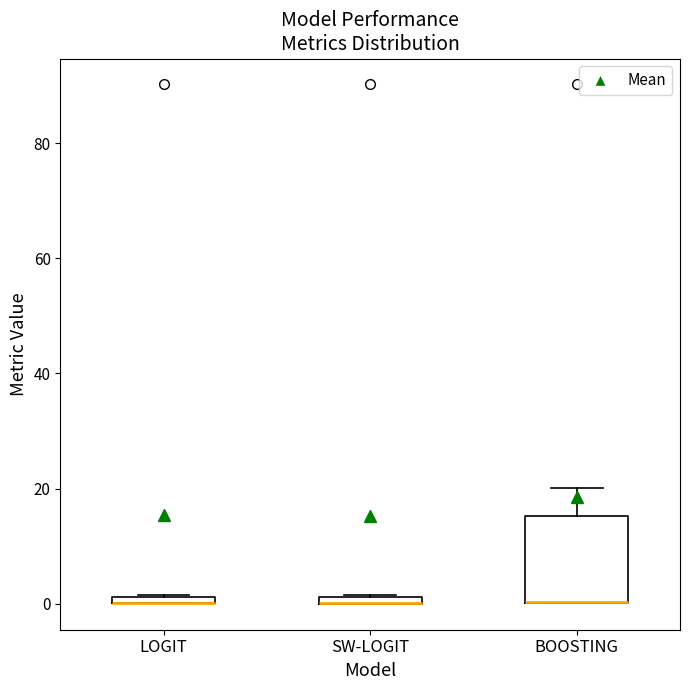

Where is the lower edge of the box for BOOSTING on the y-axis? The values are not printed on the chart, so give them approximately, as read against the axis.

0